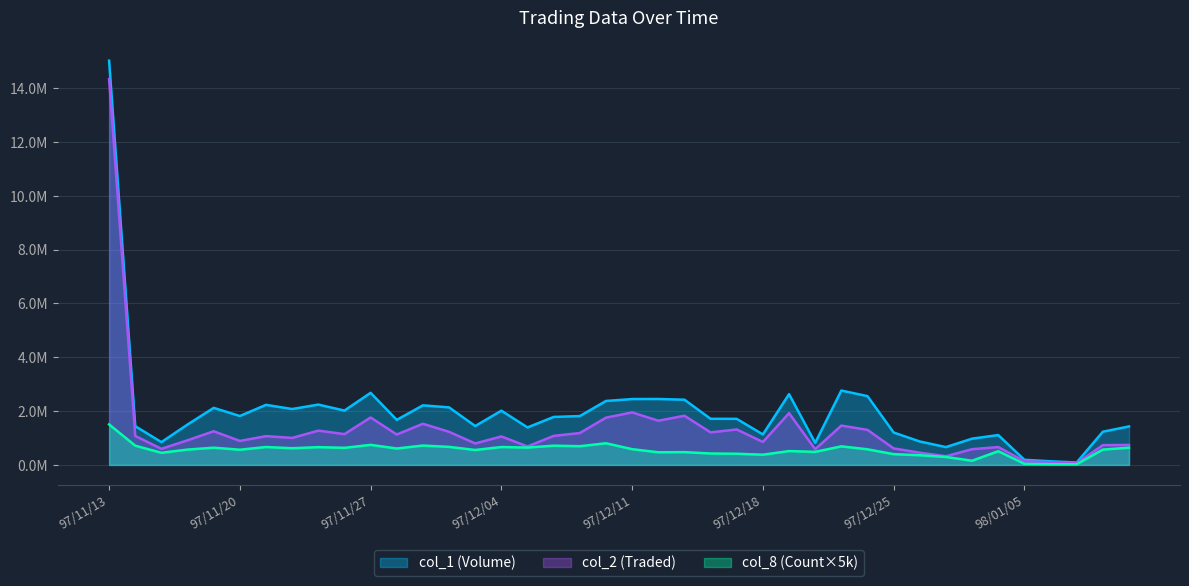

How many values in the col_2 (Traded) series exceed 1076610?

19